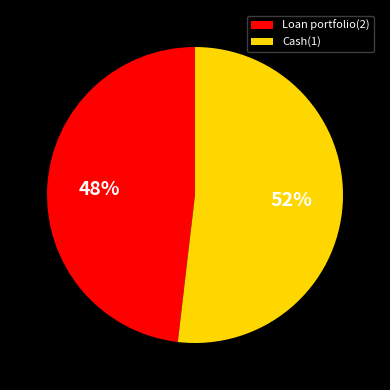

Is the sum of Cash(1) and Loan portfolio(2) greater than half?

Yes